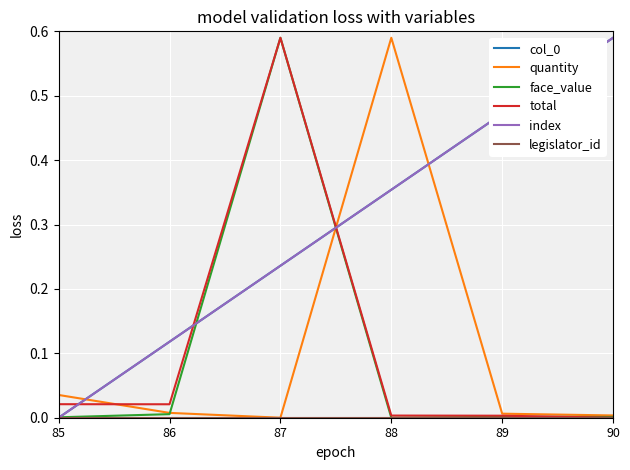

Is it true that face_value equals 0.0 at 86?

False